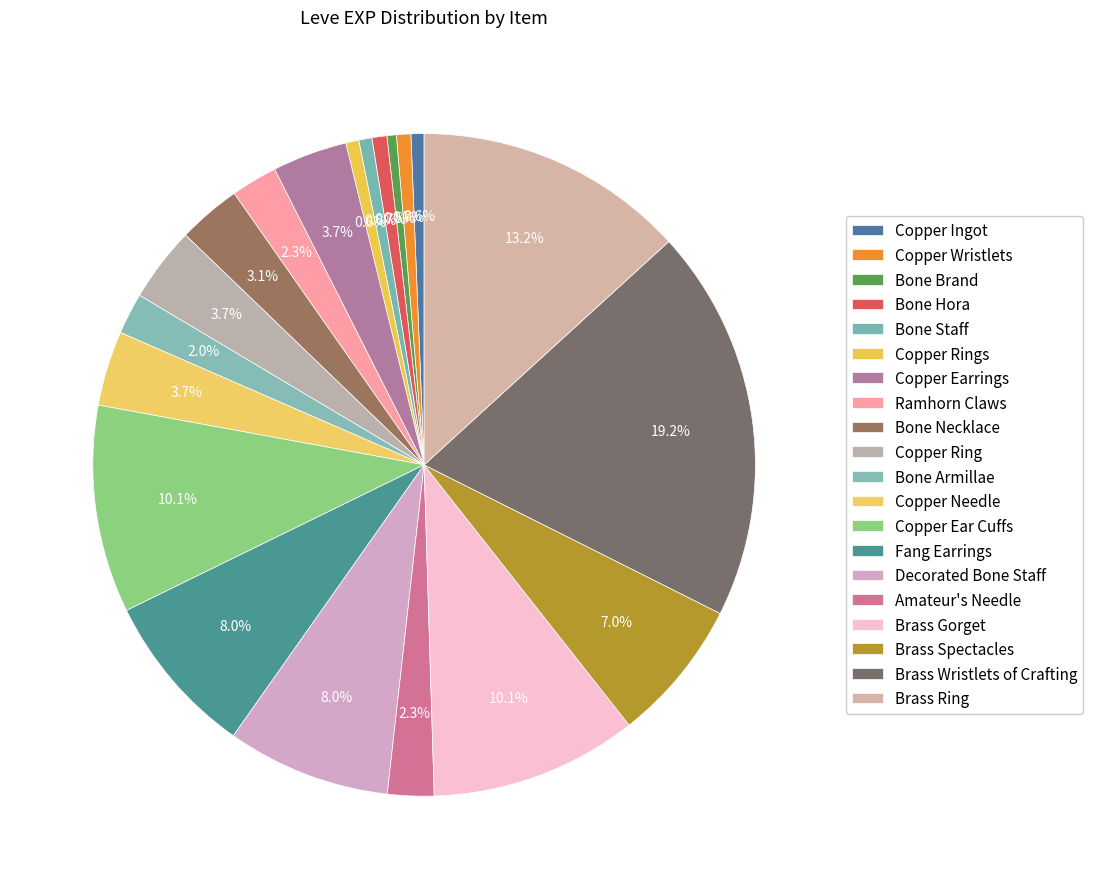

To the nearest percent, what is the combined percentage of Copper Rings and Bone Staff?

1%